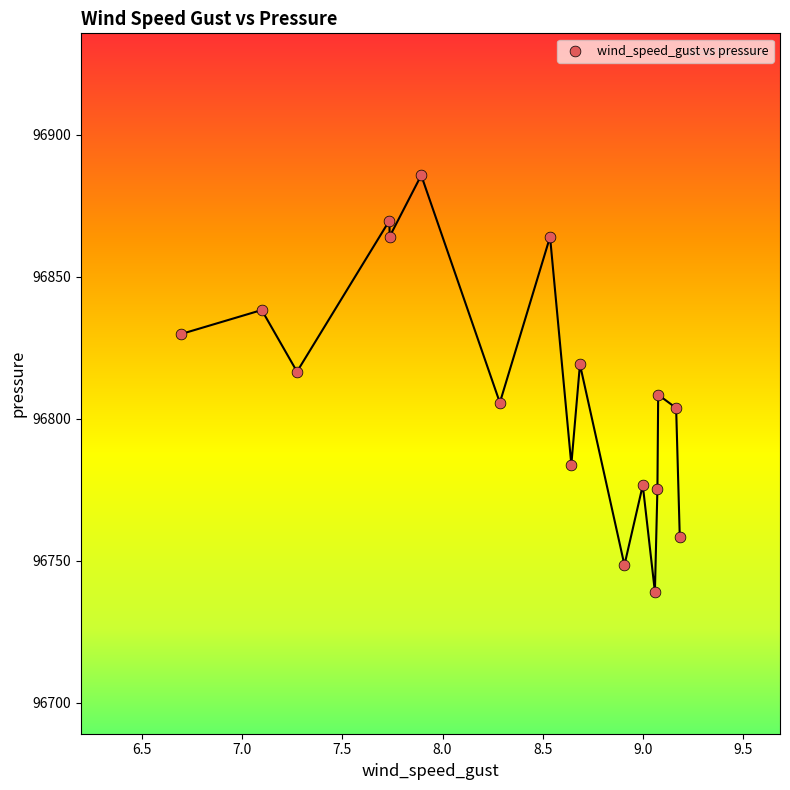

What is the range of Y values (max minus min)?

146.7